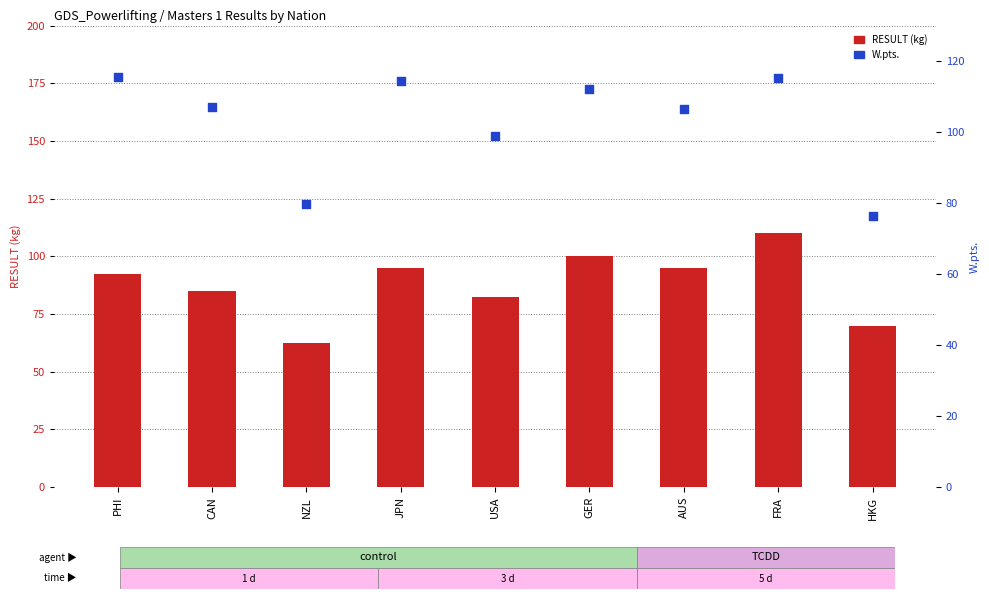

Which series contains the highest Y value?

W.pts.